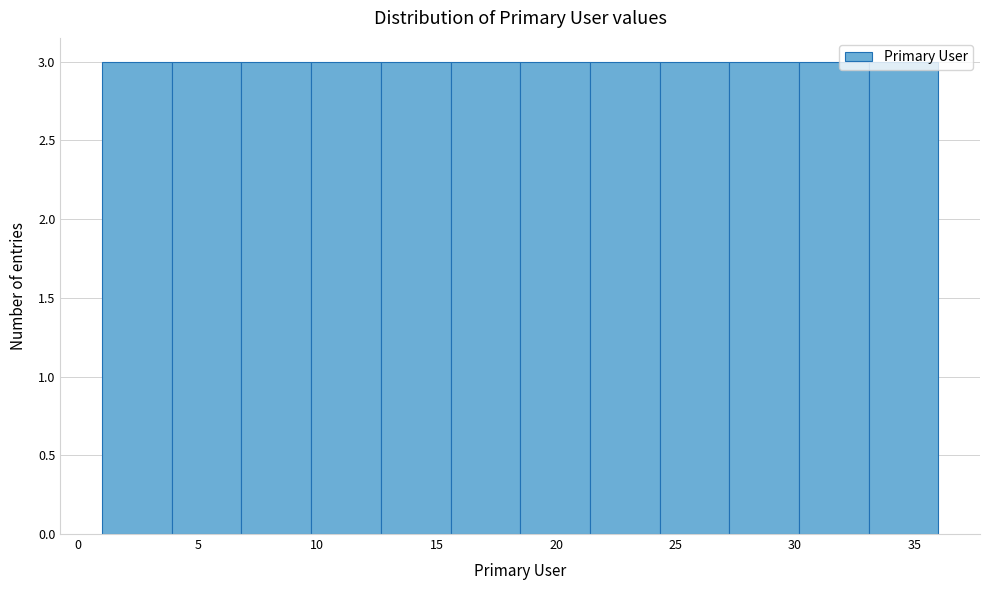

Reading left to right, transcribe this chart: for each bar, give the range it covers on the x-axis and its height. Neither the bar edges nor the heights are printed on the chart, so give them approximately, as read against the axes.

1.0 to 4.0: 3
4.0 to 7.0: 3
7.0 to 10.0: 3
10.0 to 12.5: 3
12.5 to 15.5: 3
15.5 to 18.5: 3
18.5 to 21.5: 3
21.5 to 24.5: 3
24.5 to 27.5: 3
27.5 to 30.0: 3
30.0 to 33.0: 3
33.0 to 36.0: 3